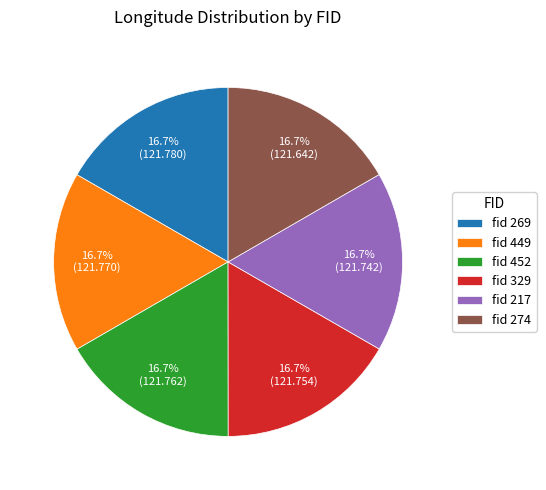

Is the sum of fid 452 and fid 269 greater than half?

No